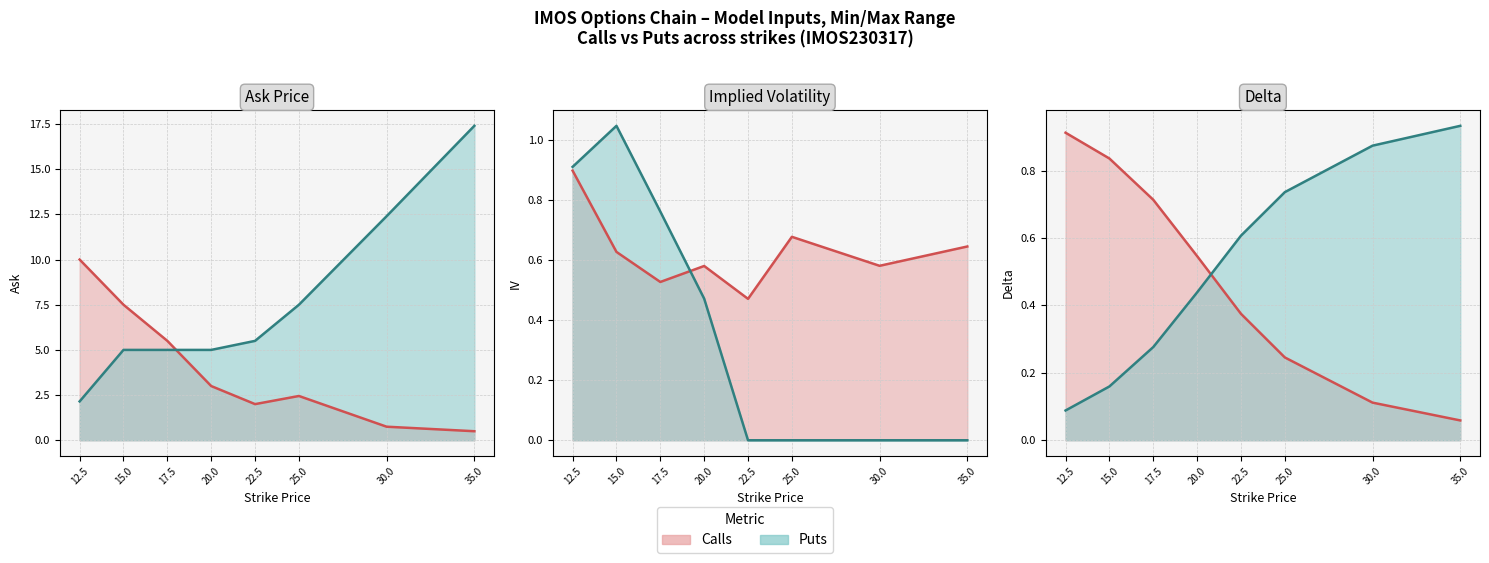

What is the sum of all IV Call values?

5.0